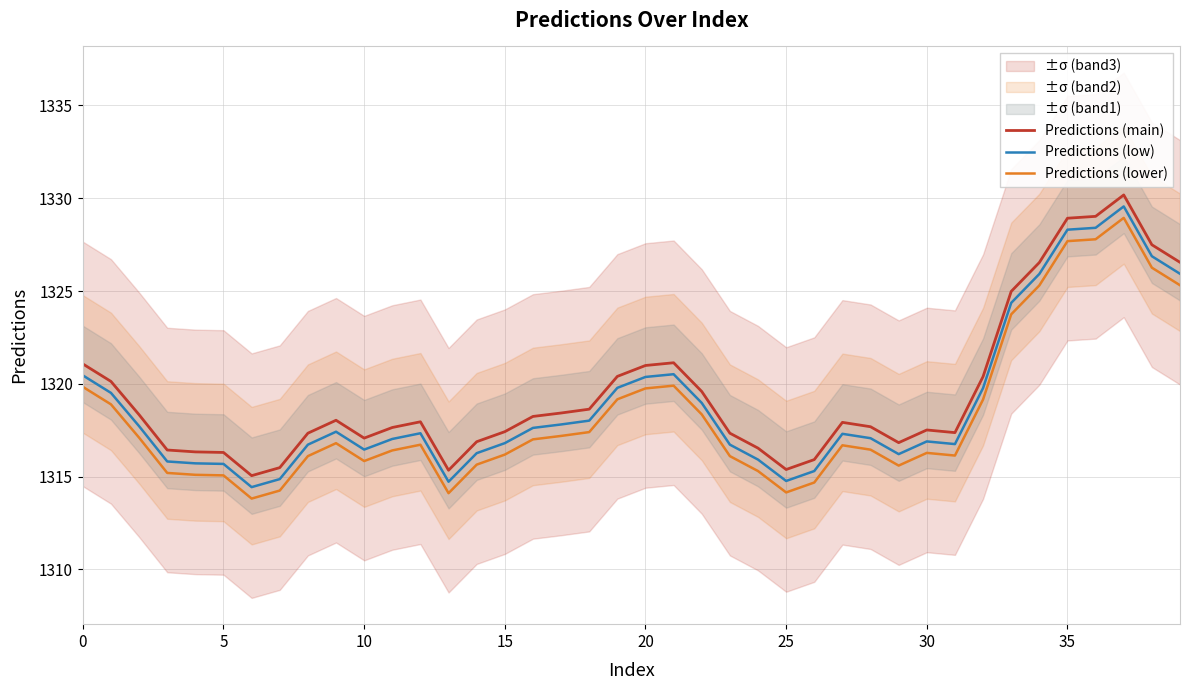

Where is Predictions (low) nearest to the value 1321?

21